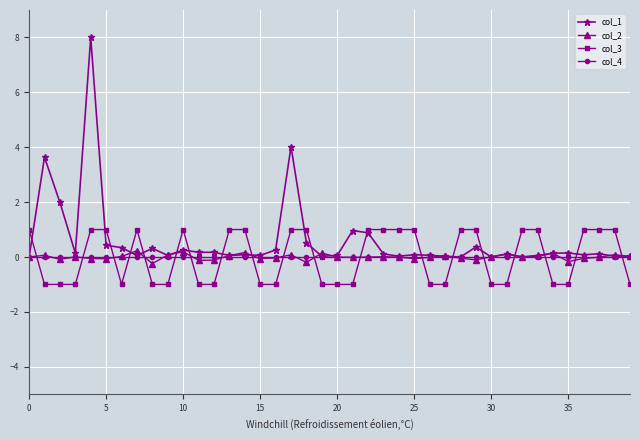

Which series has the largest range (max minus min)?

col_1